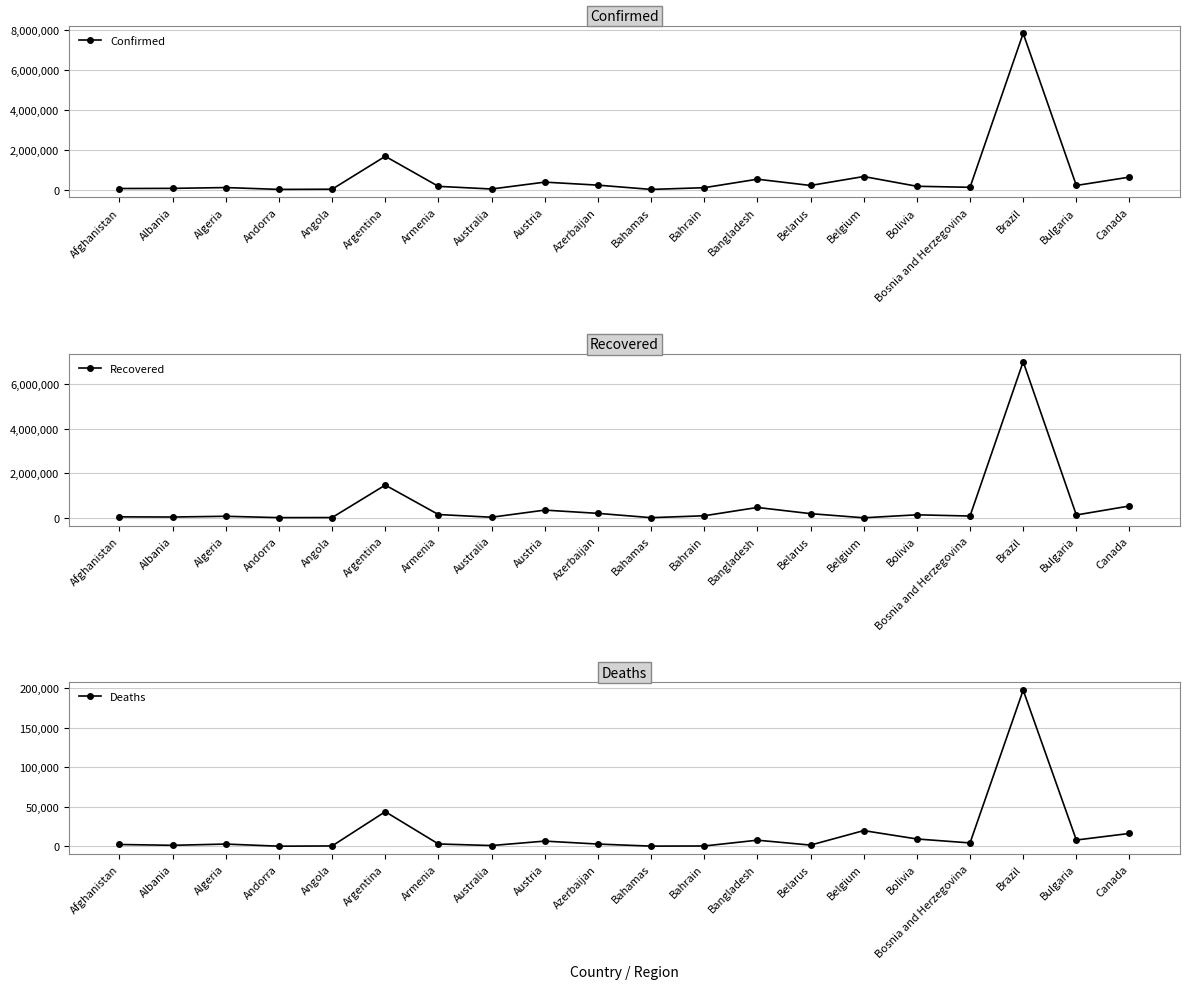

What is the greatest value displayed?

7810400